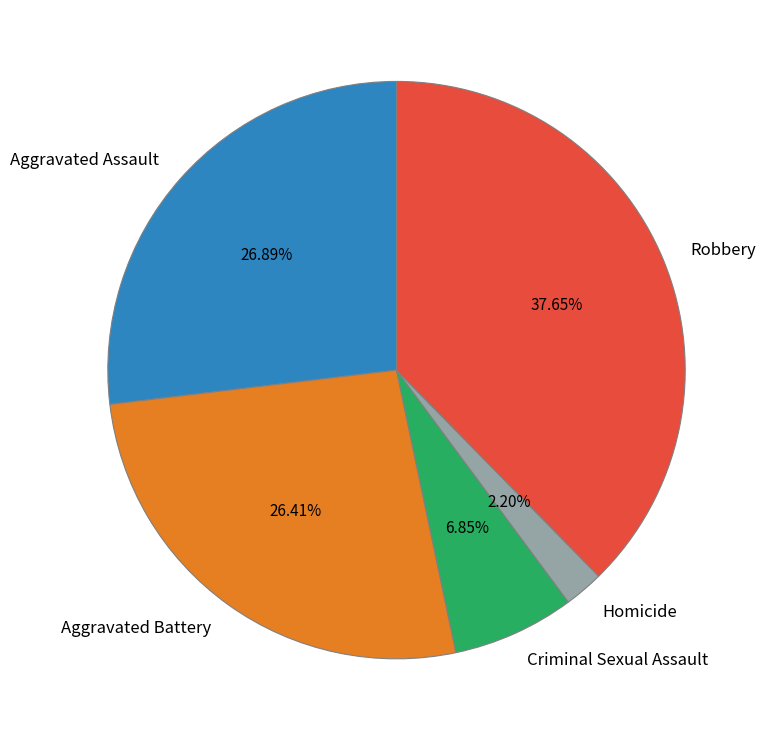

Combined, do Robbery and Aggravated Battery account for over 50%?

Yes